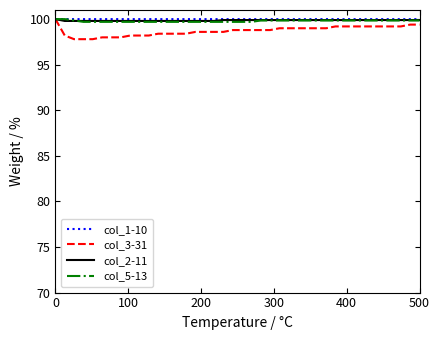

What is the greatest value displayed?

100.0